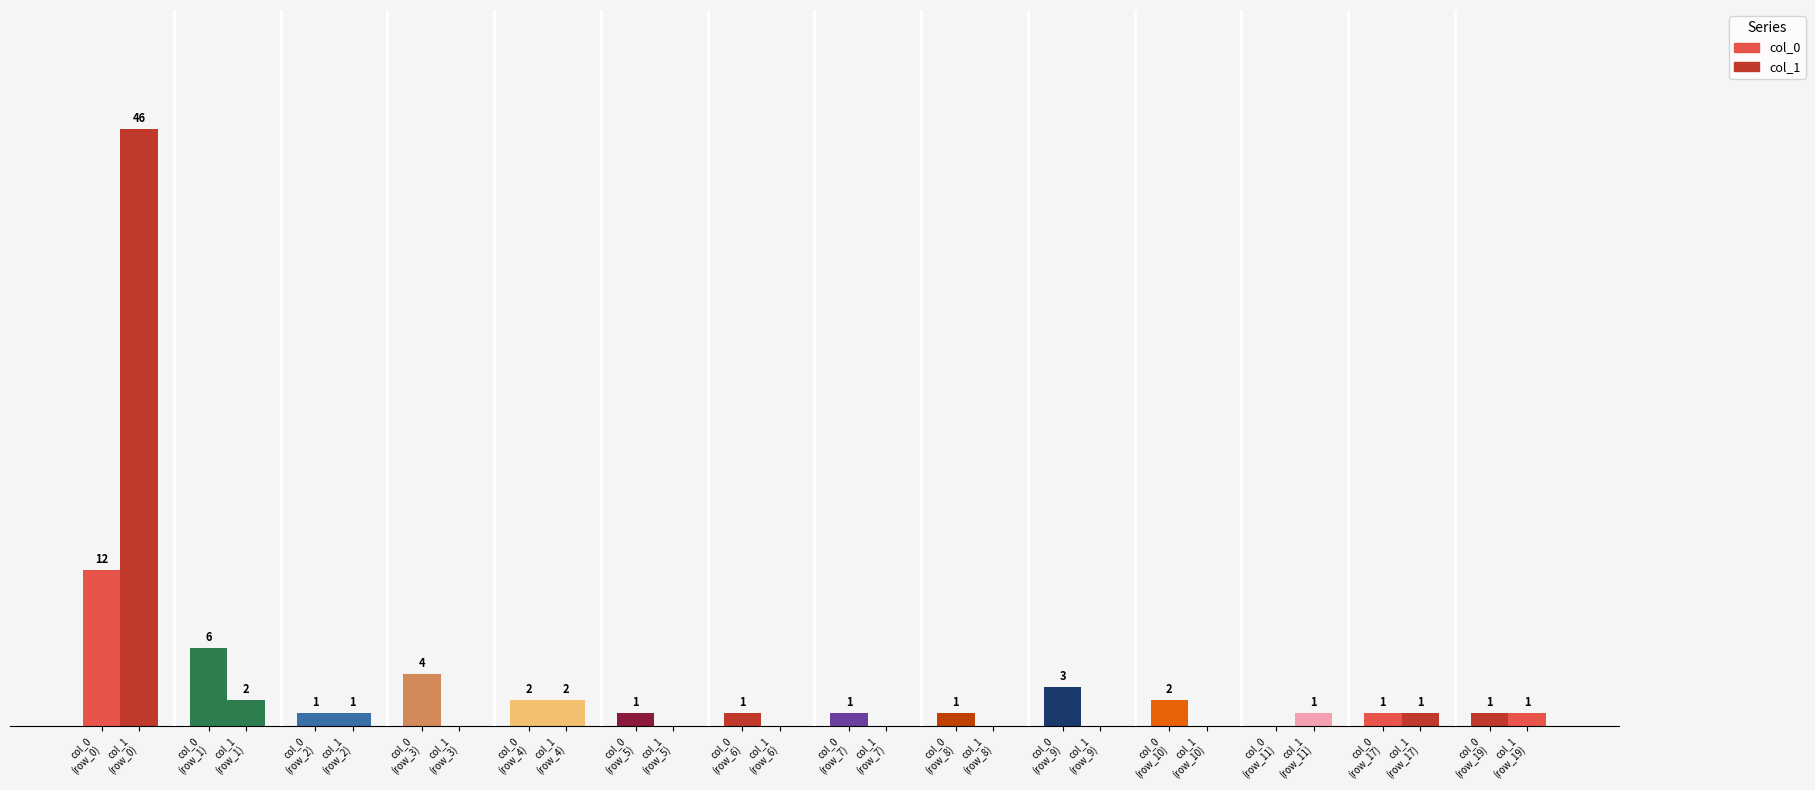

Is the value of col_0 at row_5 greater than the value of col_1 at row_1?

No